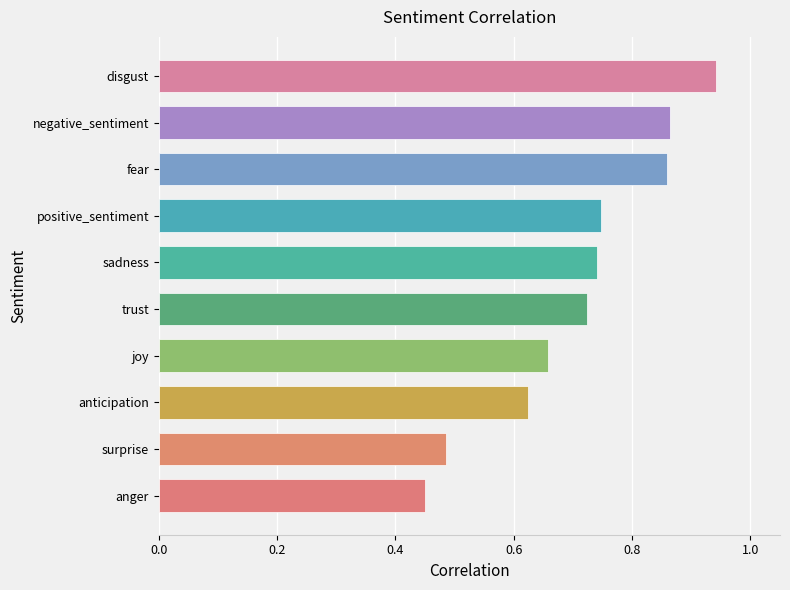

Which category has the highest value across all series?

disgust